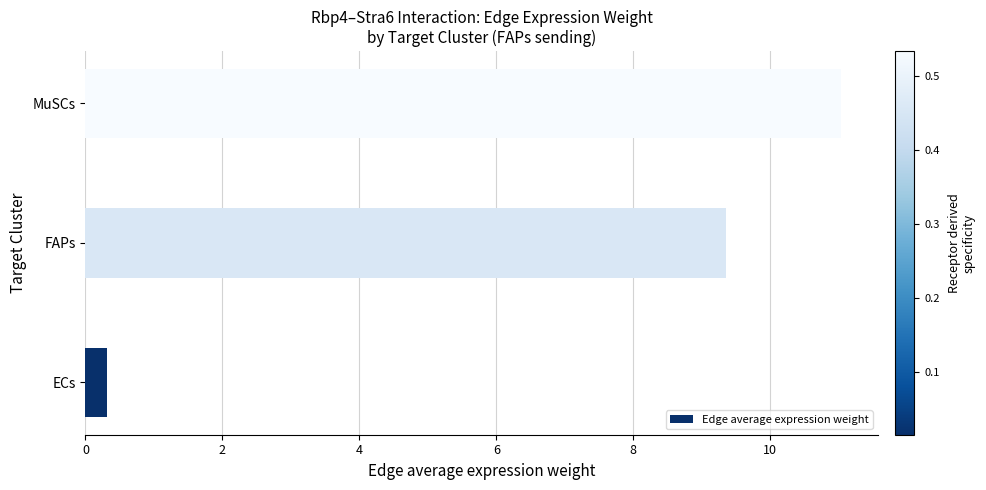

At which category does the chart reach its peak across all series?

MuSCs